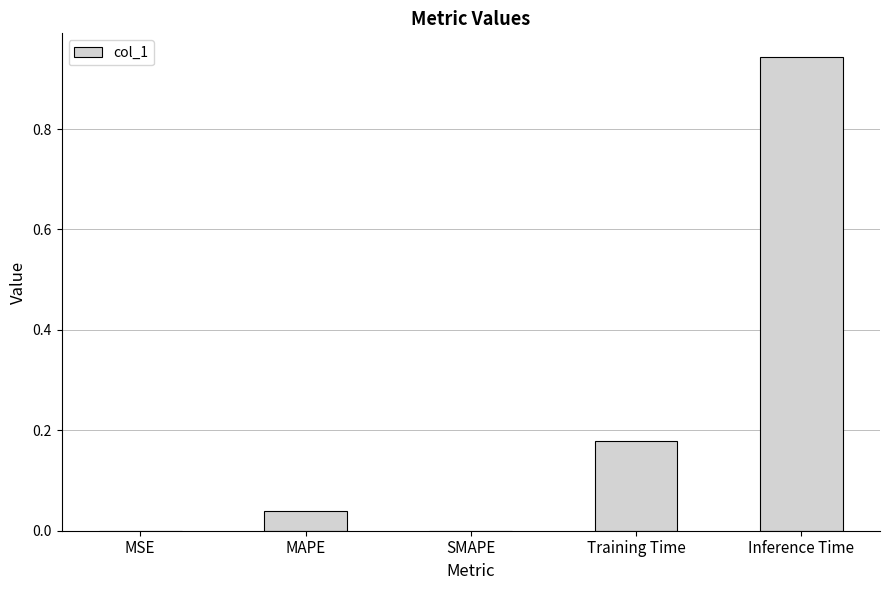

True or false: the data shows 0.3 at Training Time.

False